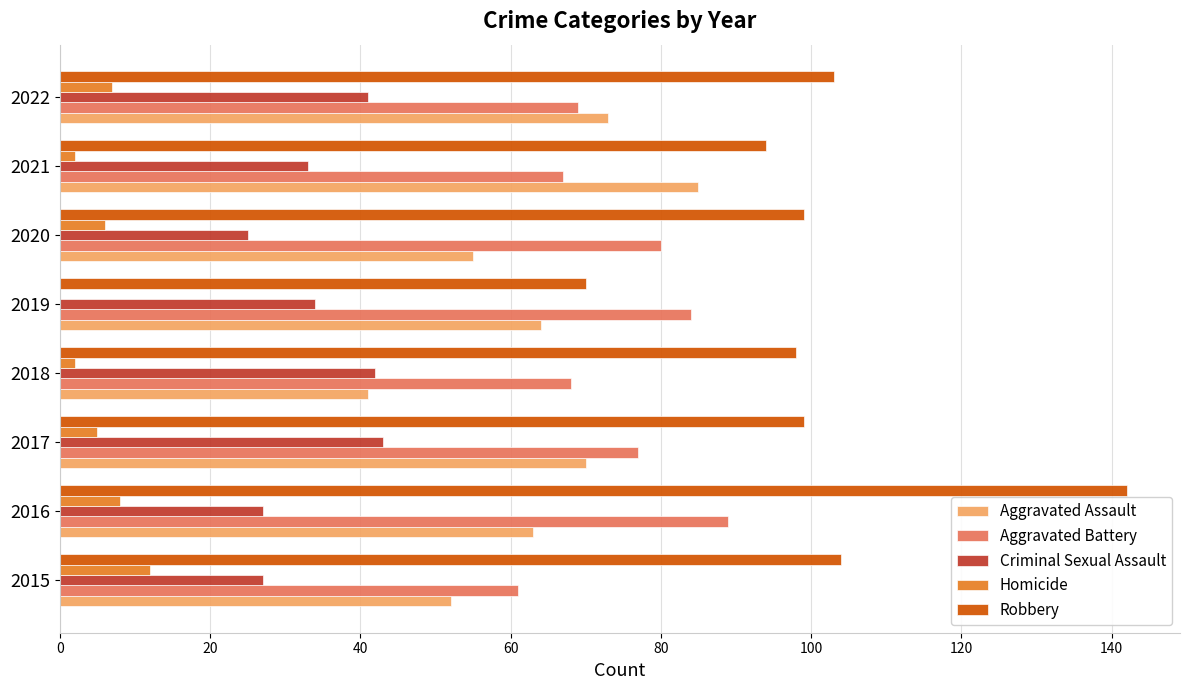

At which label does Aggravated Battery reach its peak?

2016